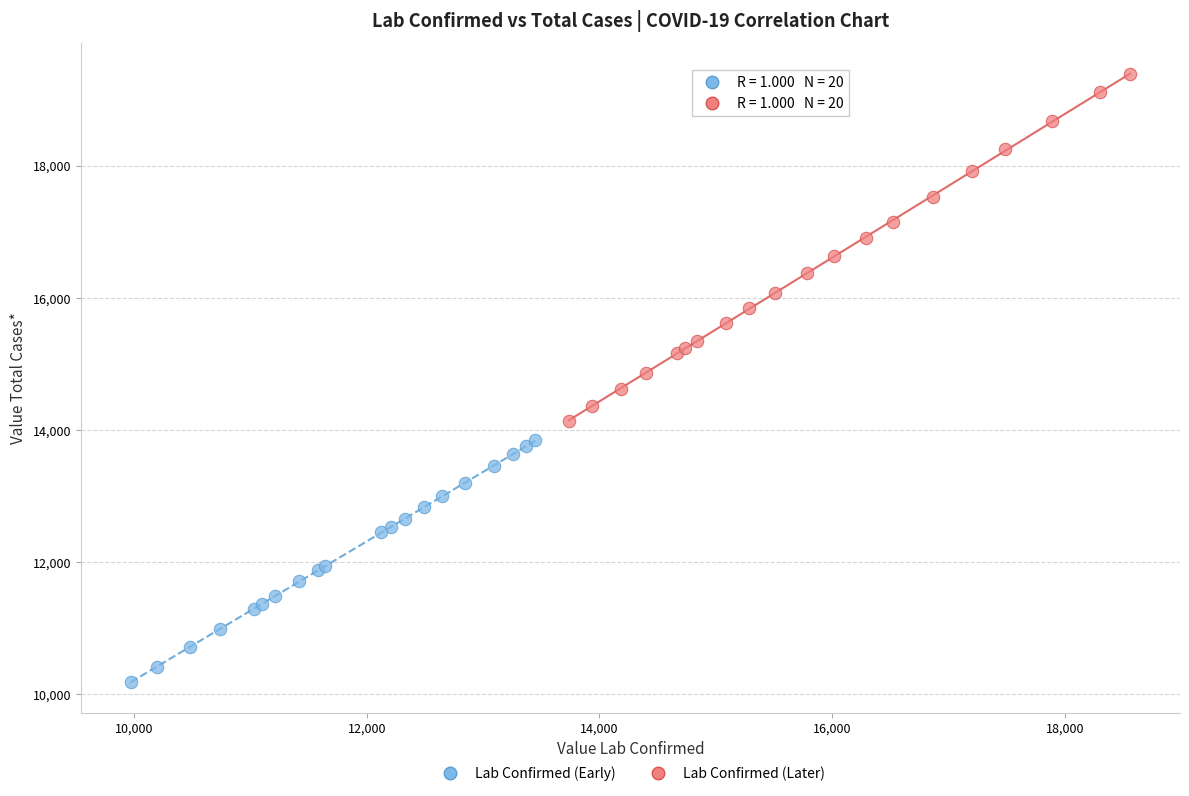

Which series contains the lowest Y value?

Lab Confirmed (Early)